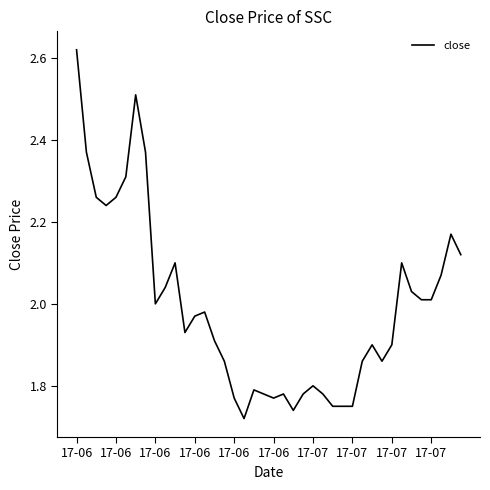

What is the difference between the maximum and minimum values?

0.9